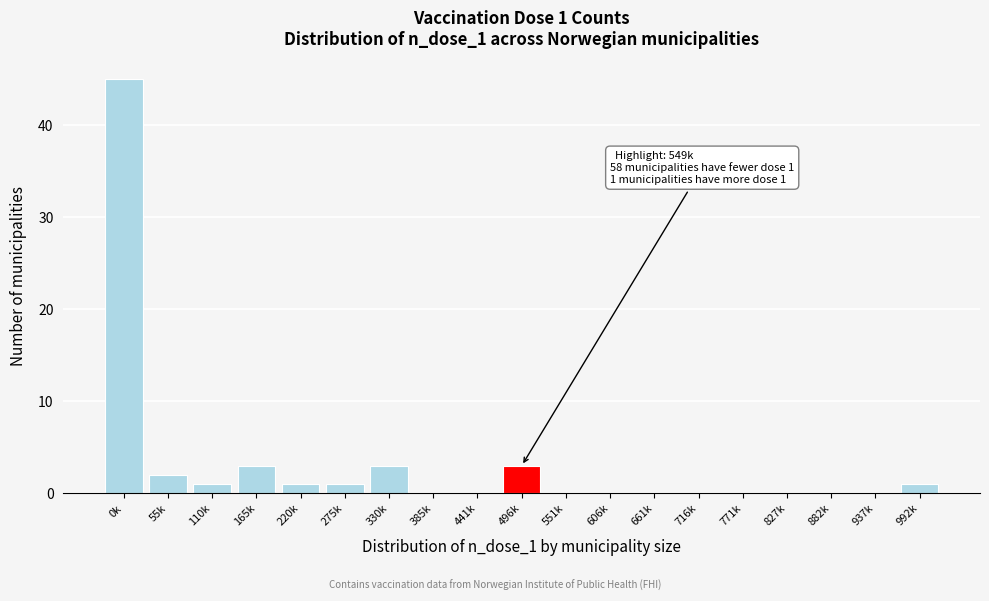

Reading left to right, transcribe all the data shown in this chart.

0k=45	55k=2	110k=1	165k=3	220k=1	275k=1	330k=3	385k=0	441k=0	496k=3	551k=0	606k=0	661k=0	716k=0	771k=0	827k=0	882k=0	937k=0	992k=1